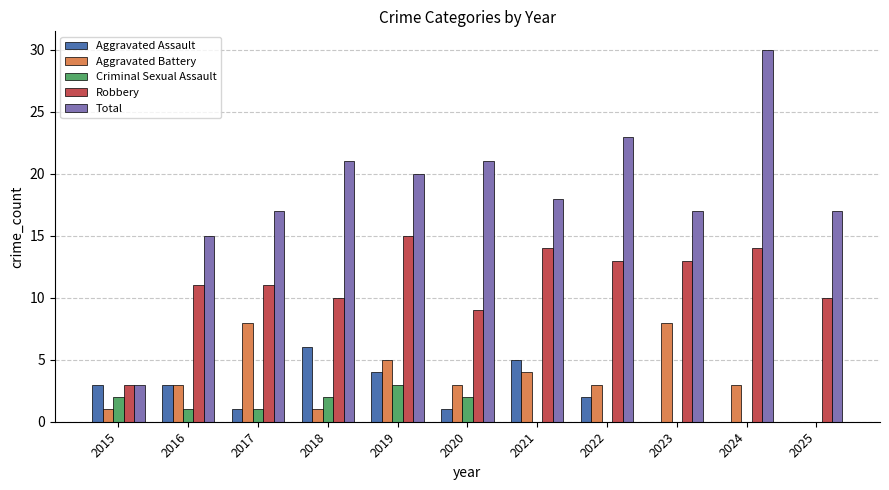

Rank the categories by Robbery value from lowest to highest.

2015, 2020, 2018, 2025, 2016, 2017, 2022, 2023, 2021, 2024, 2019